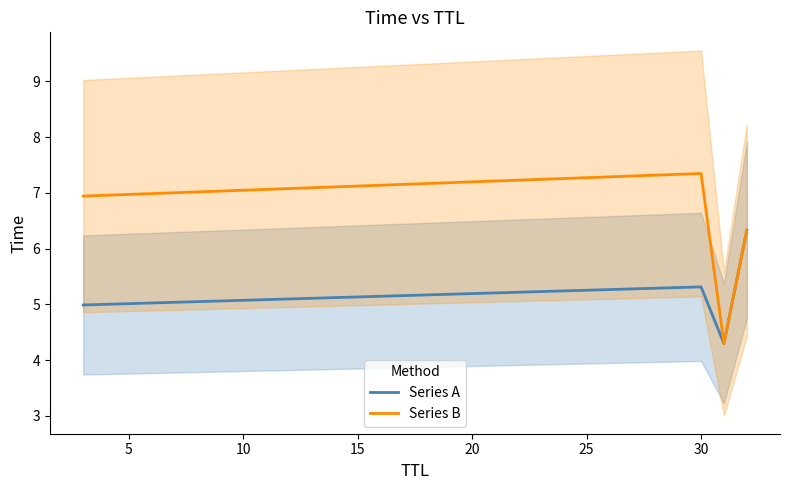

How many values in the Series B series are below 6?

1